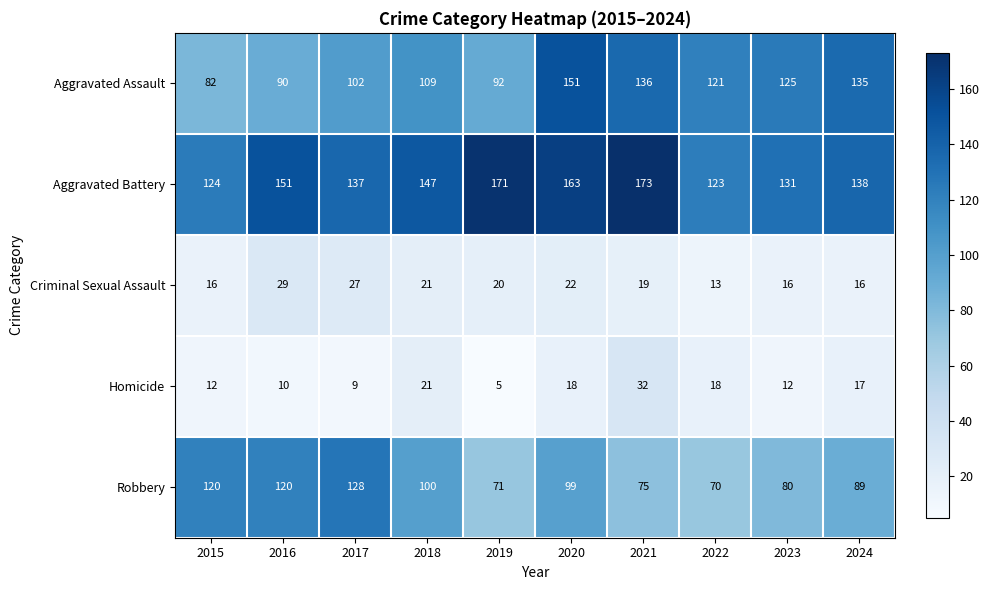

What is the difference between the second highest and second lowest values in the Robbery series?

49